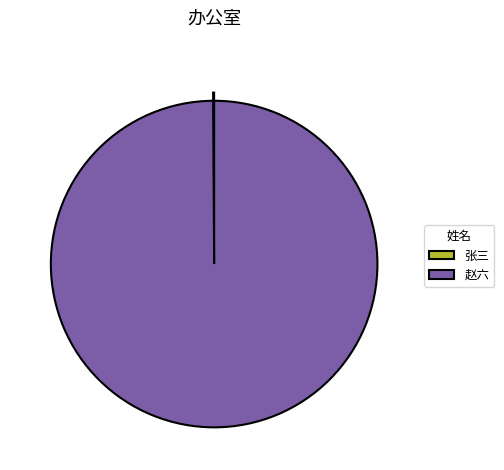

Which slice is the largest?

赵六